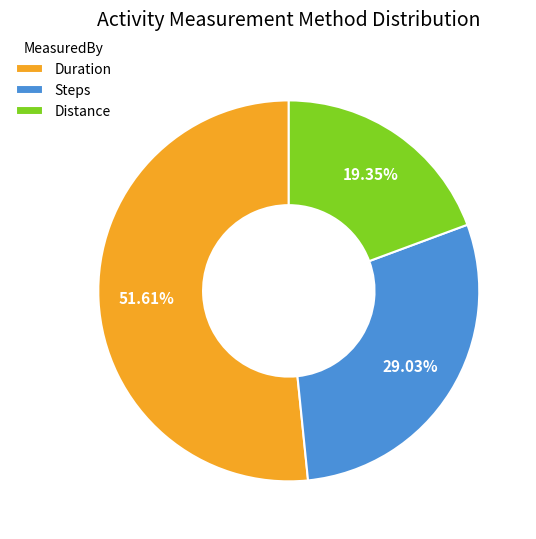

Is there any slice that represents more than half of the pie?

Yes